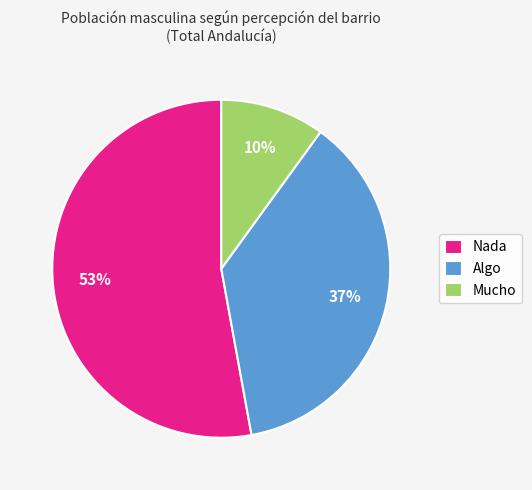

To the nearest percent, what portion does Algo represent?

37%